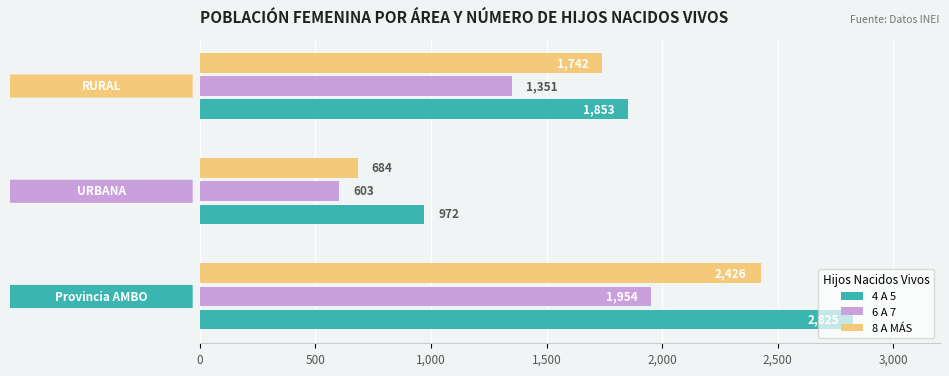

What is the average value of the 6 A 7 series?

1303